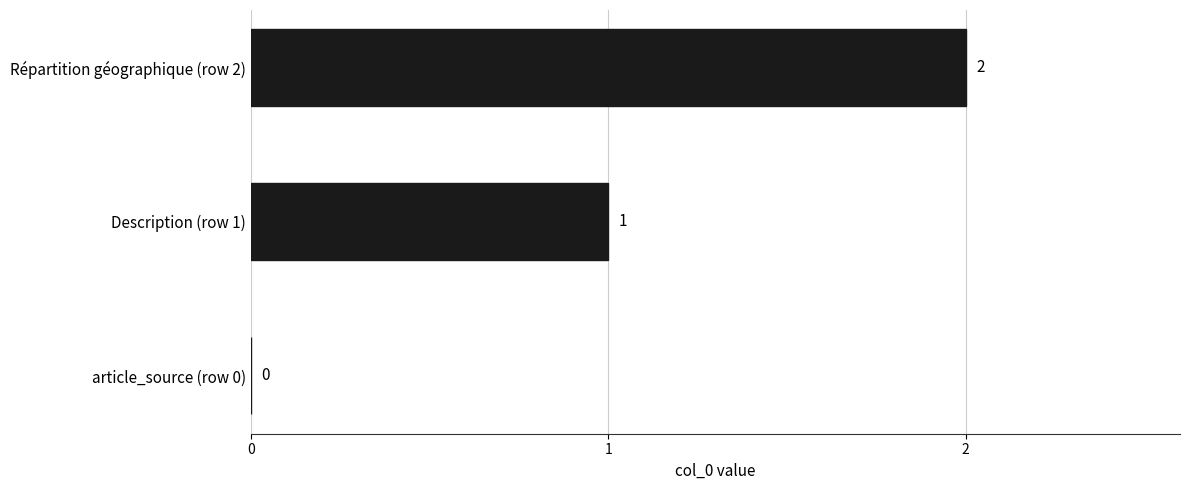

Does the chart contain stacked bars?

No